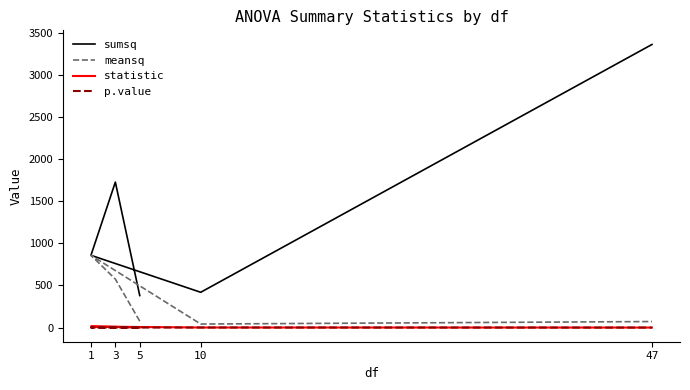

What is the sum of all p.value values?

1.2